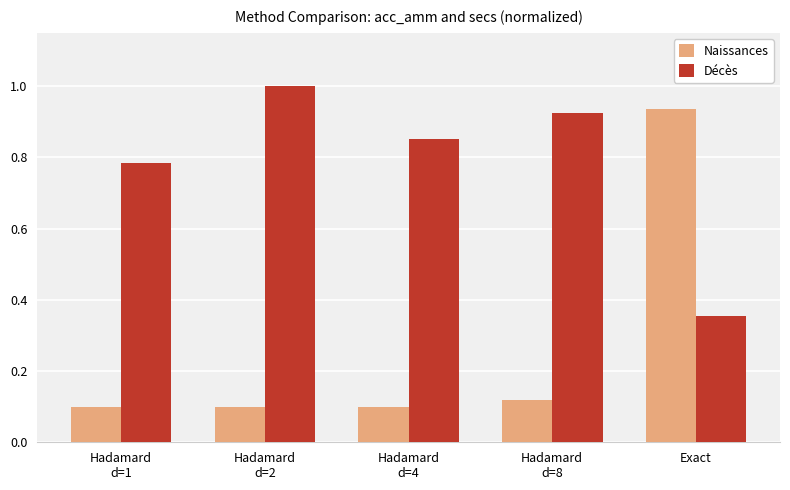

The Décès series shows 0.2 at Exact. True or false?

False